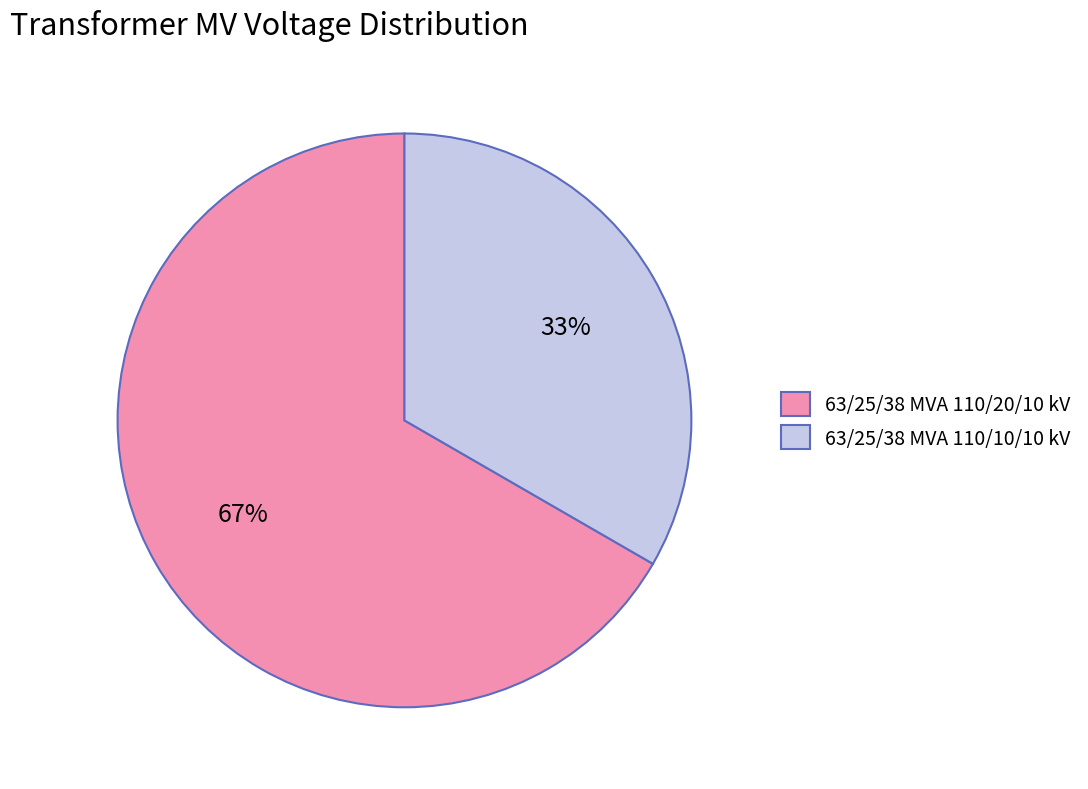

To the nearest percent, what is the combined percentage of 63/25/38 MVA 110/20/10 kV and 63/25/38 MVA 110/10/10 kV?

100%